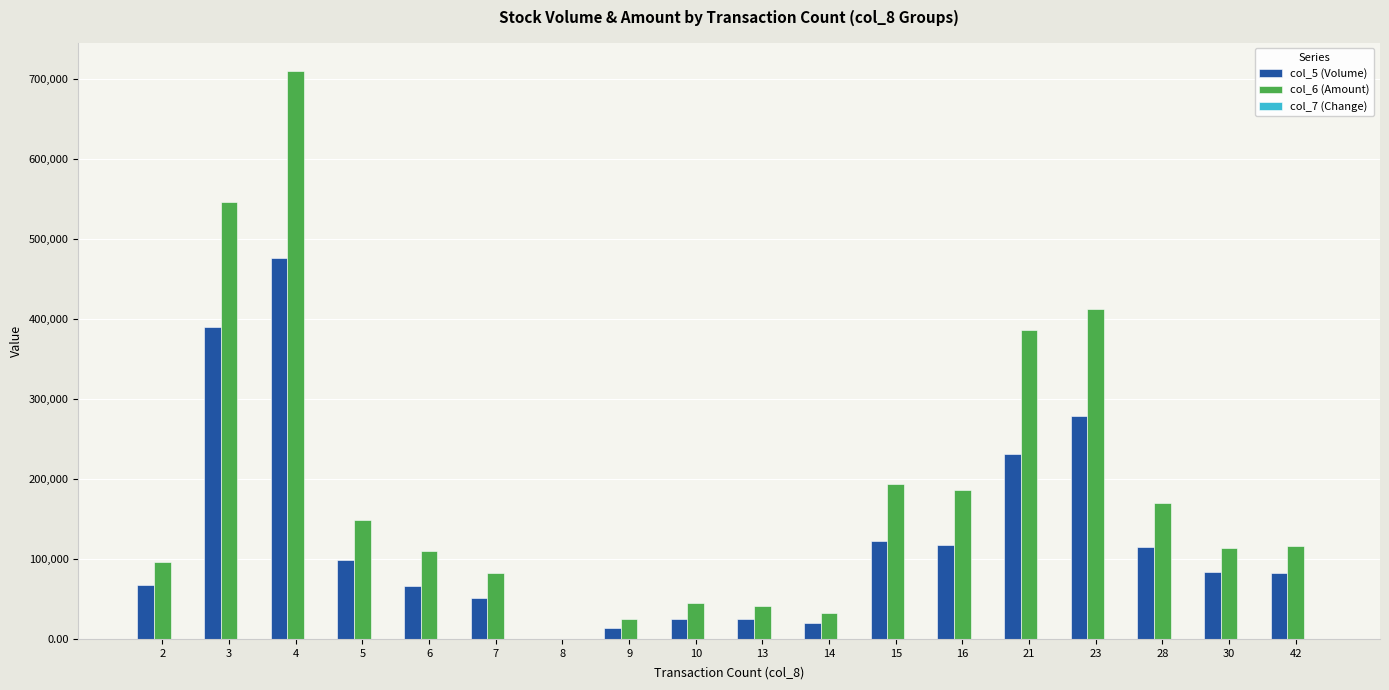

At which category is the sum across all series the highest?

4